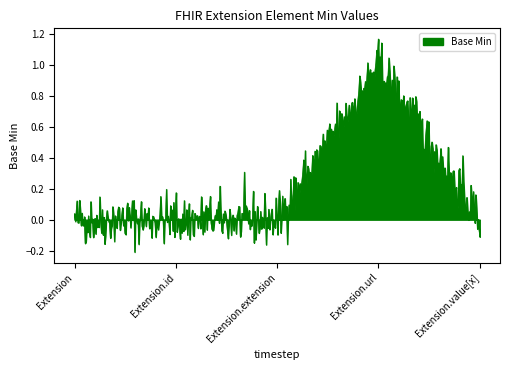

What is the difference between the maximum and minimum values?

1.4